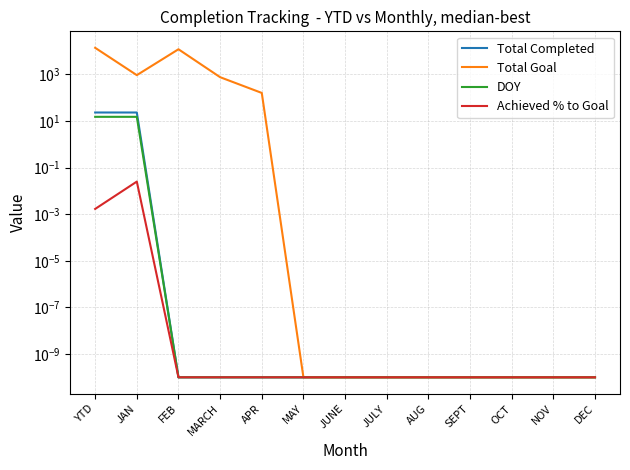

Reading left to right, list all the values displayed in this chart.

Total Completed: 23.0	23.0	0.0	0.0	0.0	0.0	0.0	0.0	0.0	0.0	0.0	0.0	0.0
Total Goal: 13721.0	921.0	11888.0	753.0	159.0	0.0	0.0	0.0	0.0	0.0	0.0	0.0	0.0
DOY: 15.0	15.0	0.0	0.0	0.0	0.0	0.0	0.0	0.0	0.0	0.0	0.0	0.0
Achieved % to Goal: 0.0	0.0	0.0	0.0	0.0	0.0	0.0	0.0	0.0	0.0	0.0	0.0	0.0